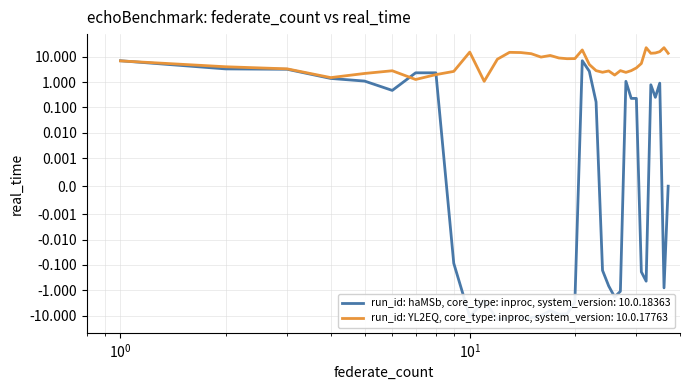

Between 33 and 36, which is larger?

33